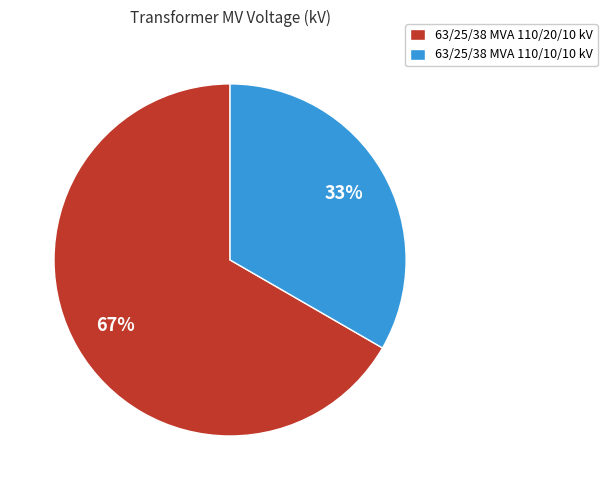

To the nearest percent, what is the combined percentage of 63/25/38 MVA 110/20/10 kV and 63/25/38 MVA 110/10/10 kV?

100%